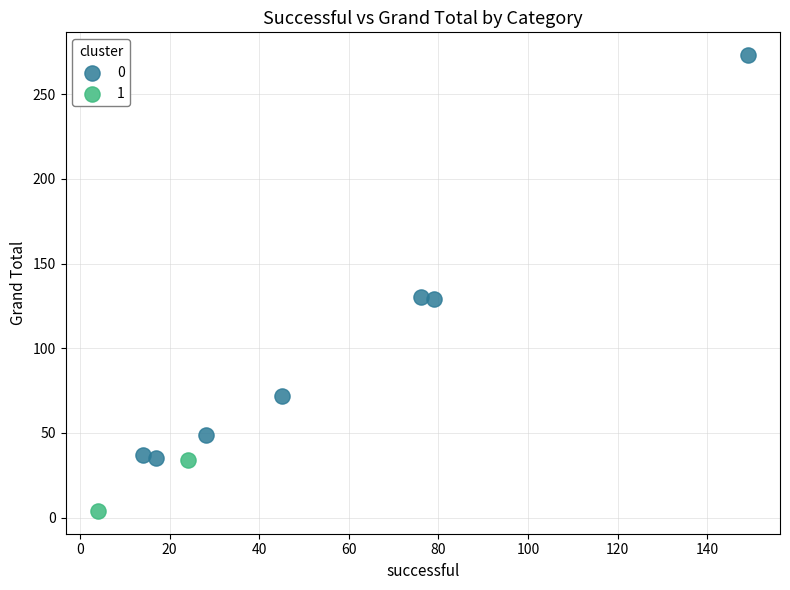

Which series has the largest Y range (max minus min)?

0